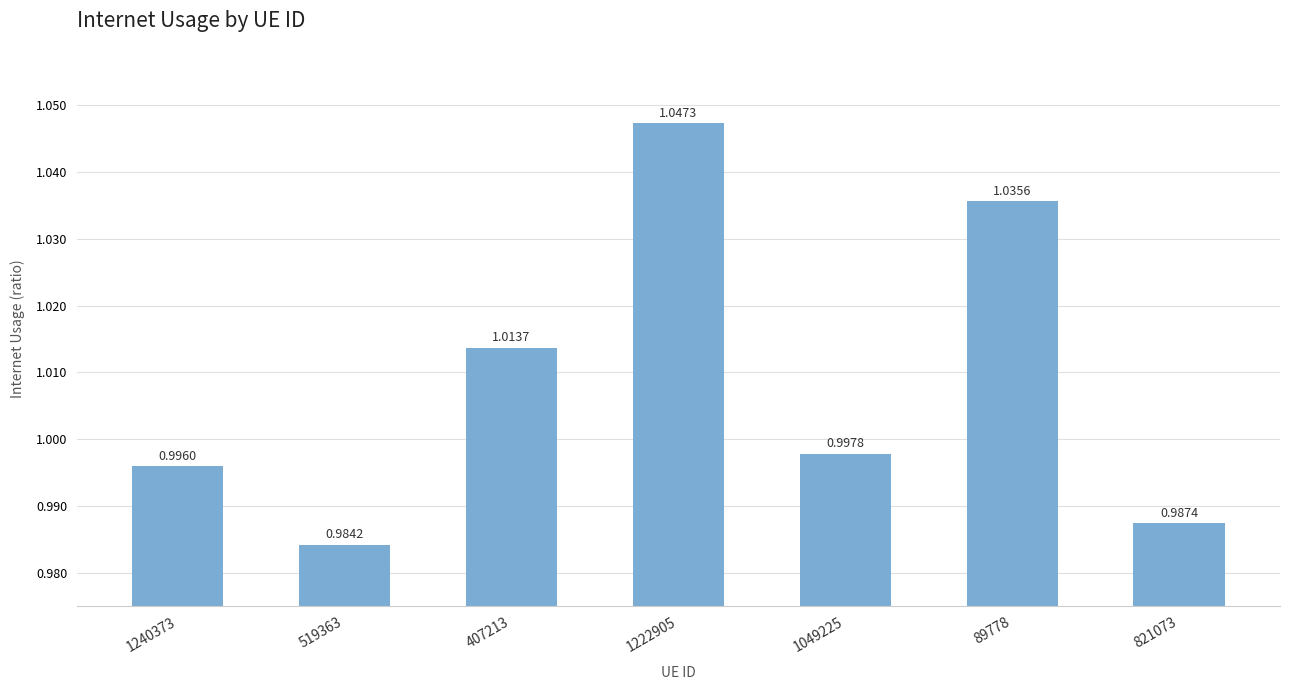

Where is the data nearest to the value 1?

1049225